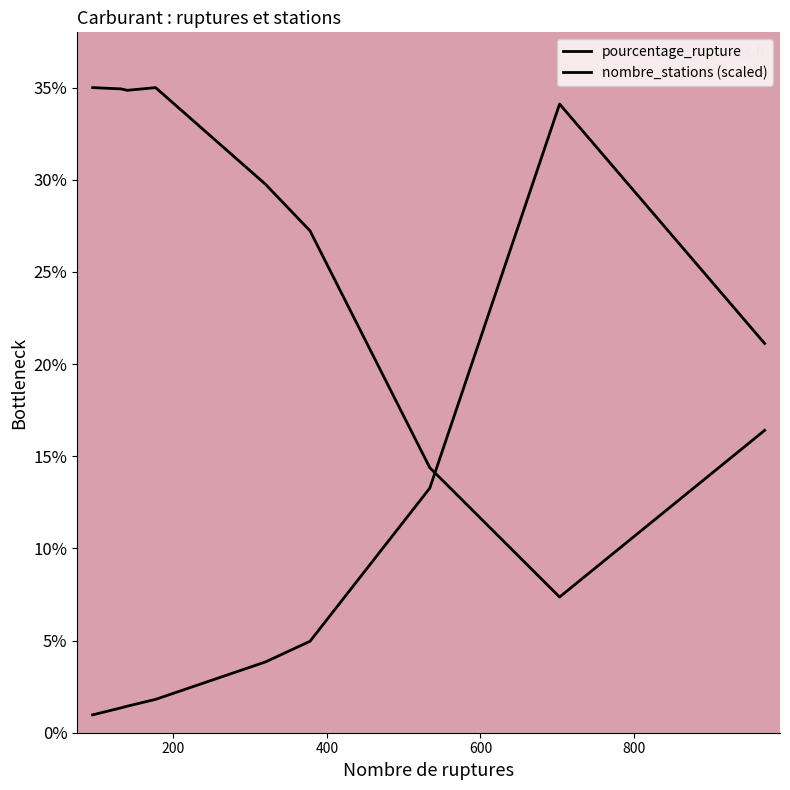

Which series has the largest total across all categories?

nombre_stations (scaled)